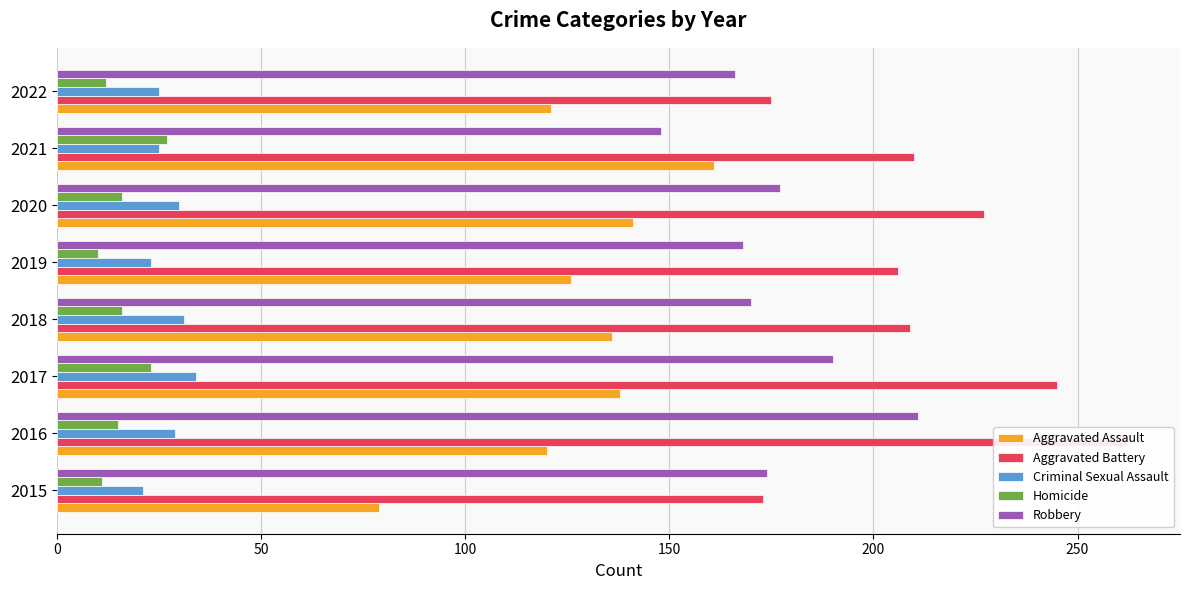

What is the approximate value of Robbery at 2018?

170